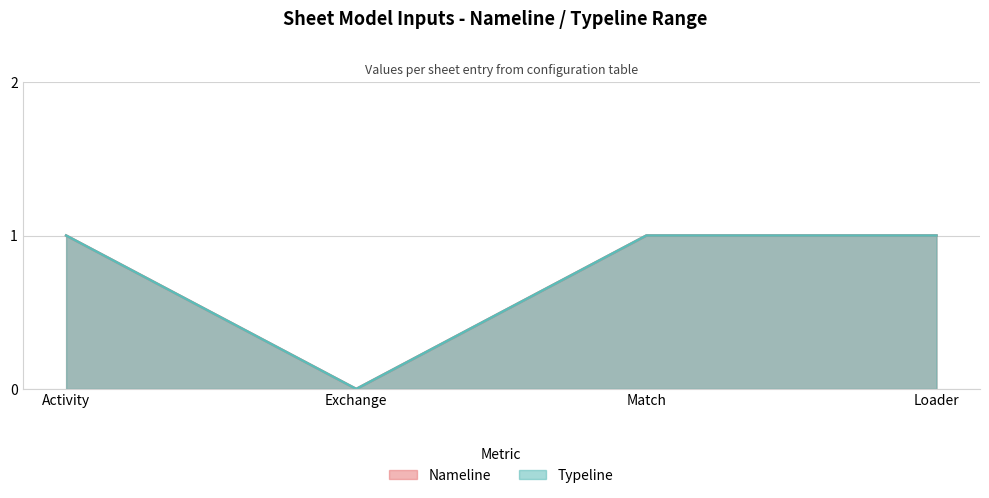

What is the difference between the second highest and minimum values in the Typeline series?

1